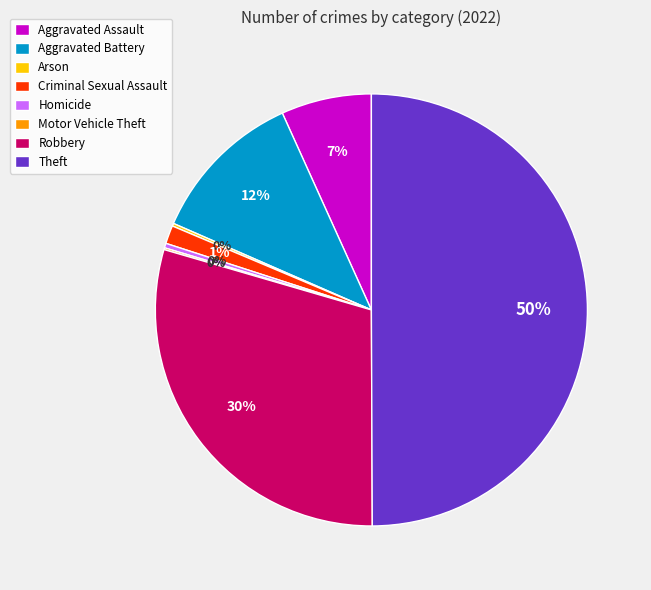

The Criminal Sexual Assault slice represents 11% of the pie. True or false?

False